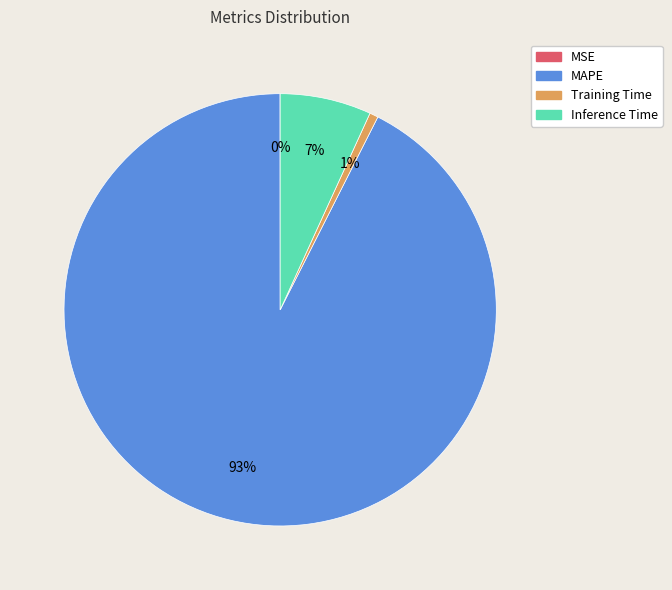

To the nearest percent, what is the average slice percentage?

25%